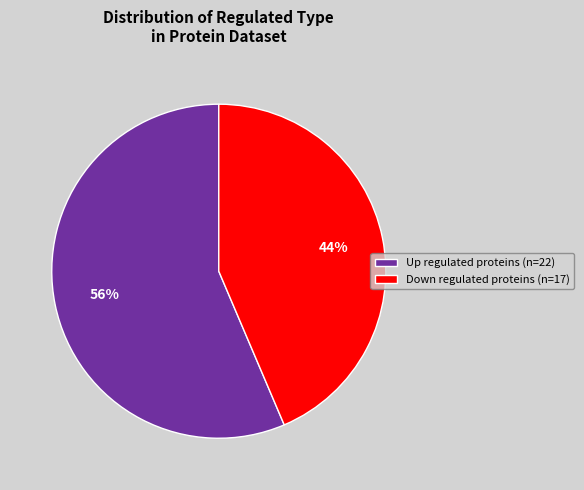

Rank the categories by value from highest to lowest.

Up, Down